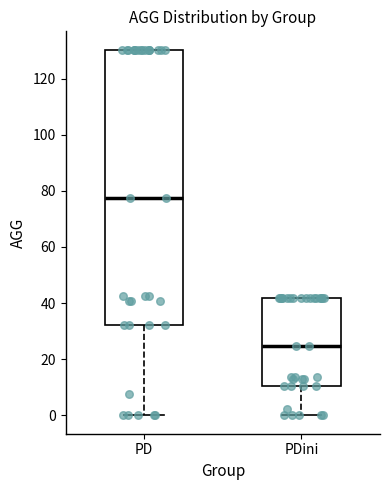

Where does the median line of the box for PD sit on the y-axis? The values are not printed on the chart, so give them approximately, as read against the axis.

78